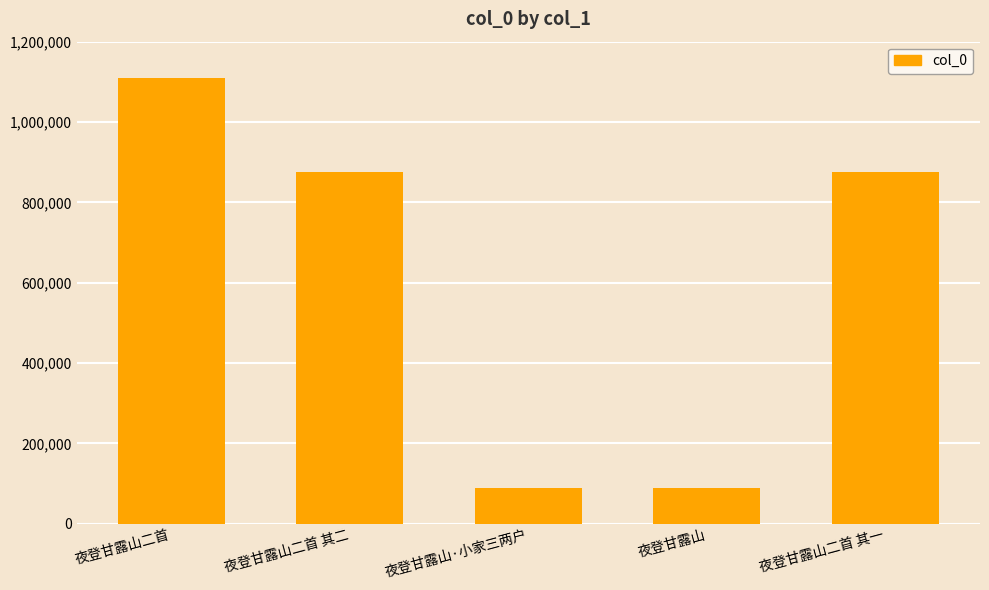

True or false: the data shows 89184 at 夜登甘露山·小家三两户.

True